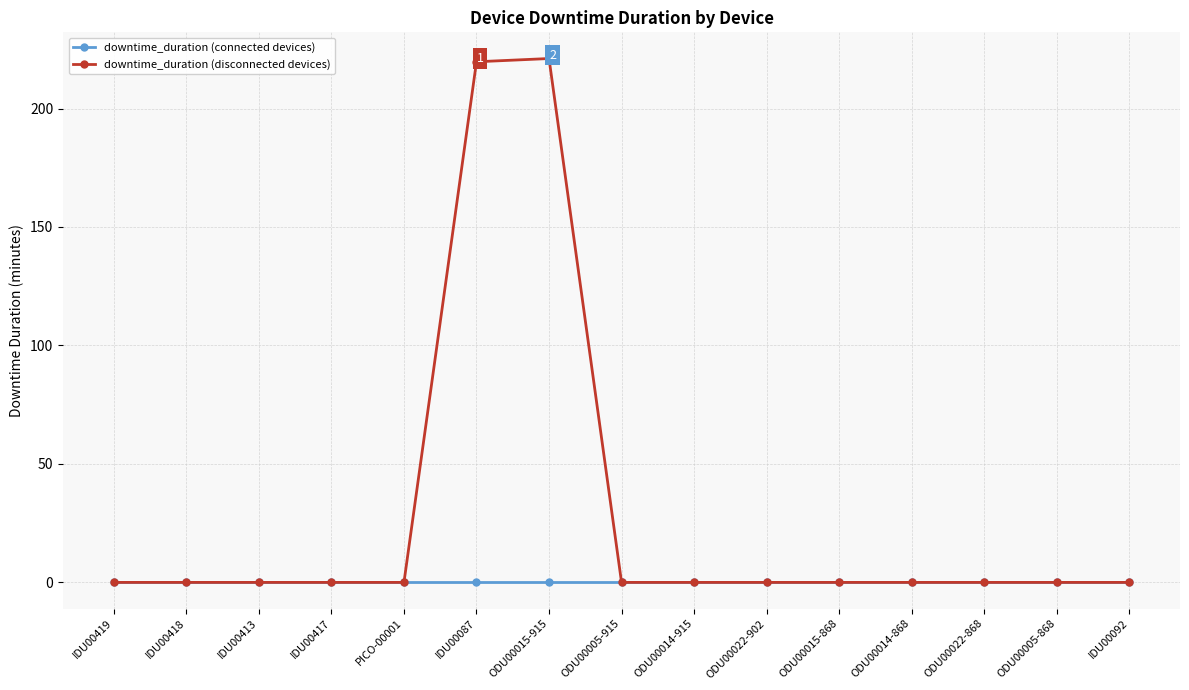

How many categories are shown in the chart?

15